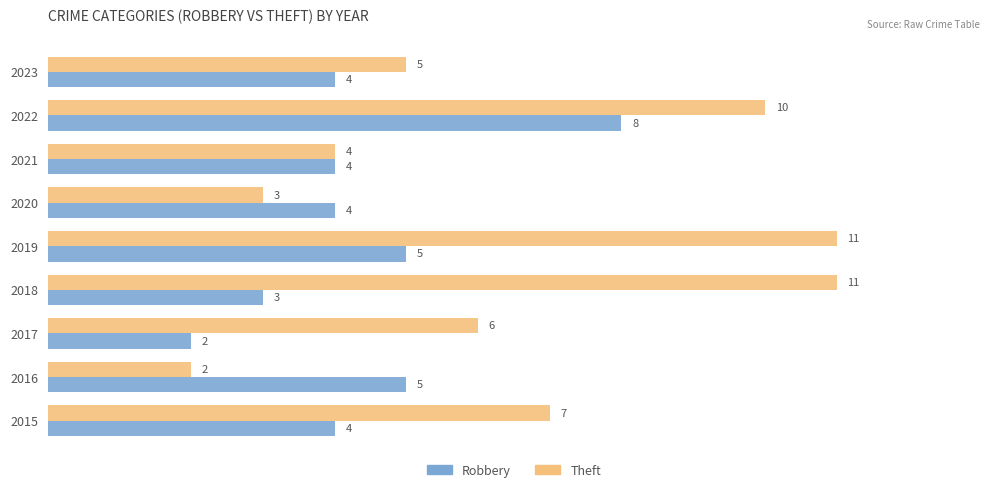

Is it true that Robbery equals 8 at 2019?

False